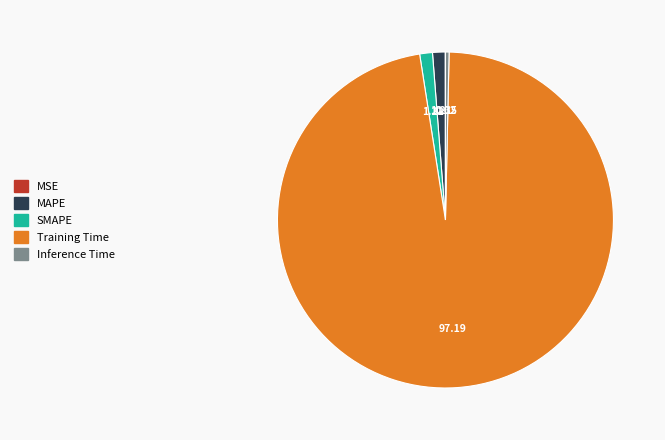

Which slice is the largest?

Training Time